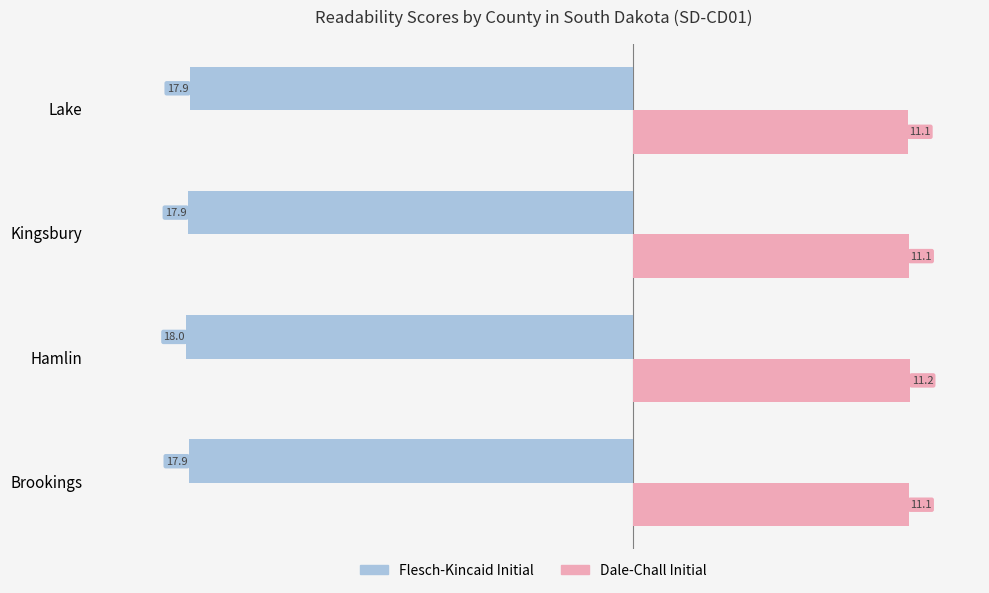

The value of Dale-Chall Initial at Kingsbury is 2.8. True or false?

False